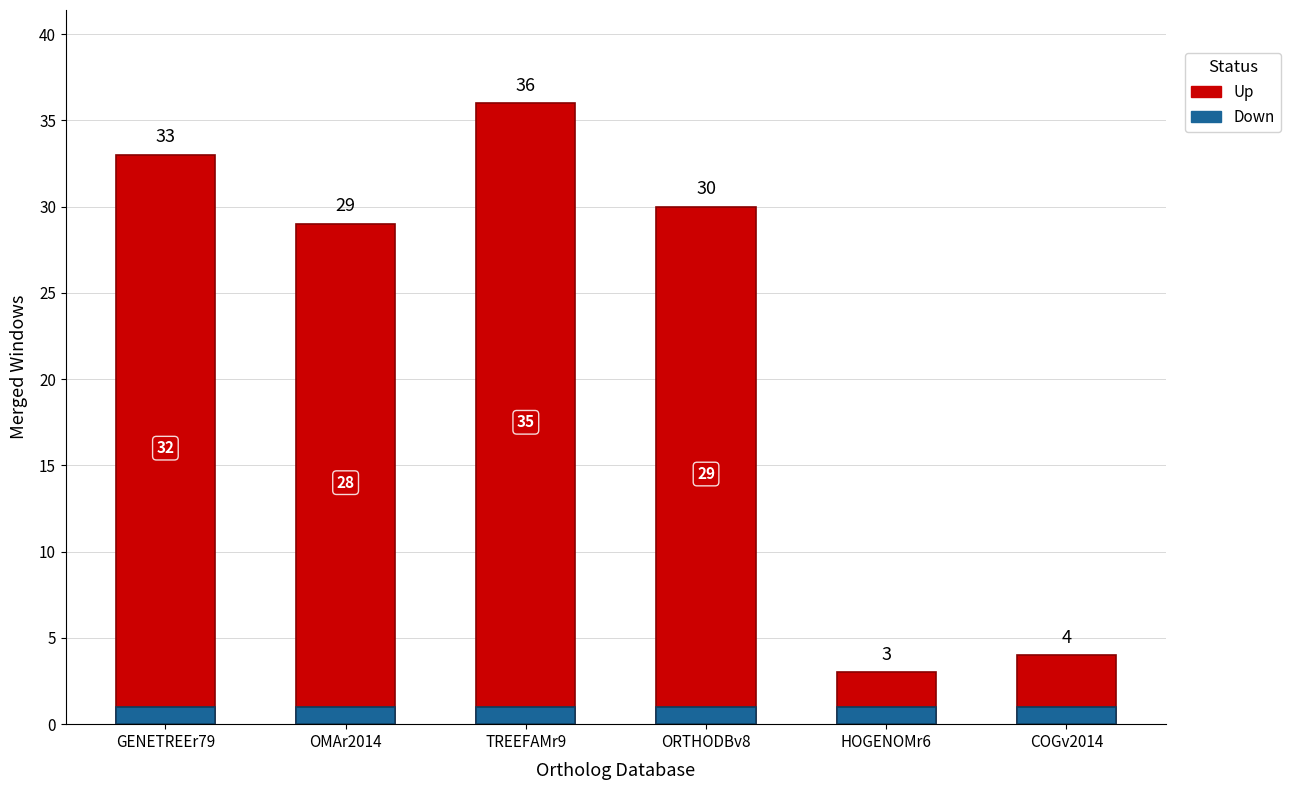

What are all the series names shown in the legend?

Up, Down